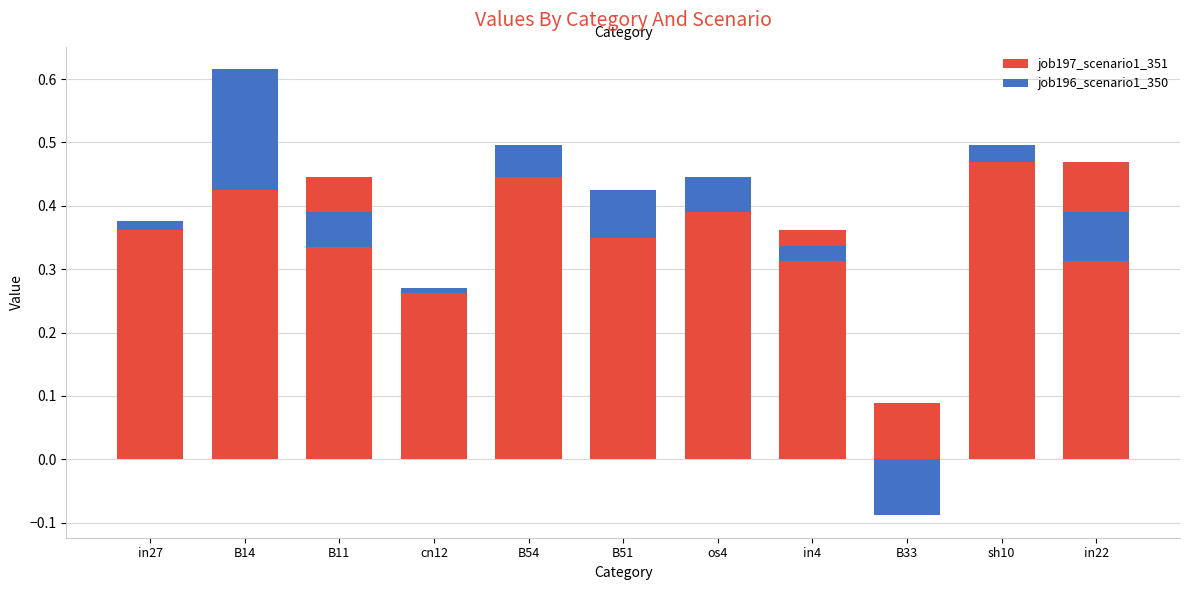

The job196_scenario1_350 series shows 0.0 at B51. True or false?

False